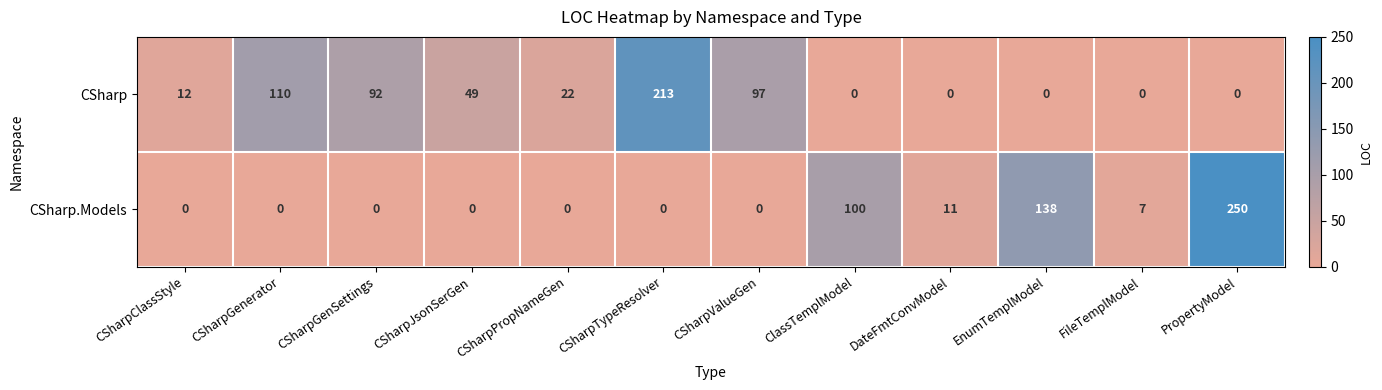

Count the number of data series in this chart.

2